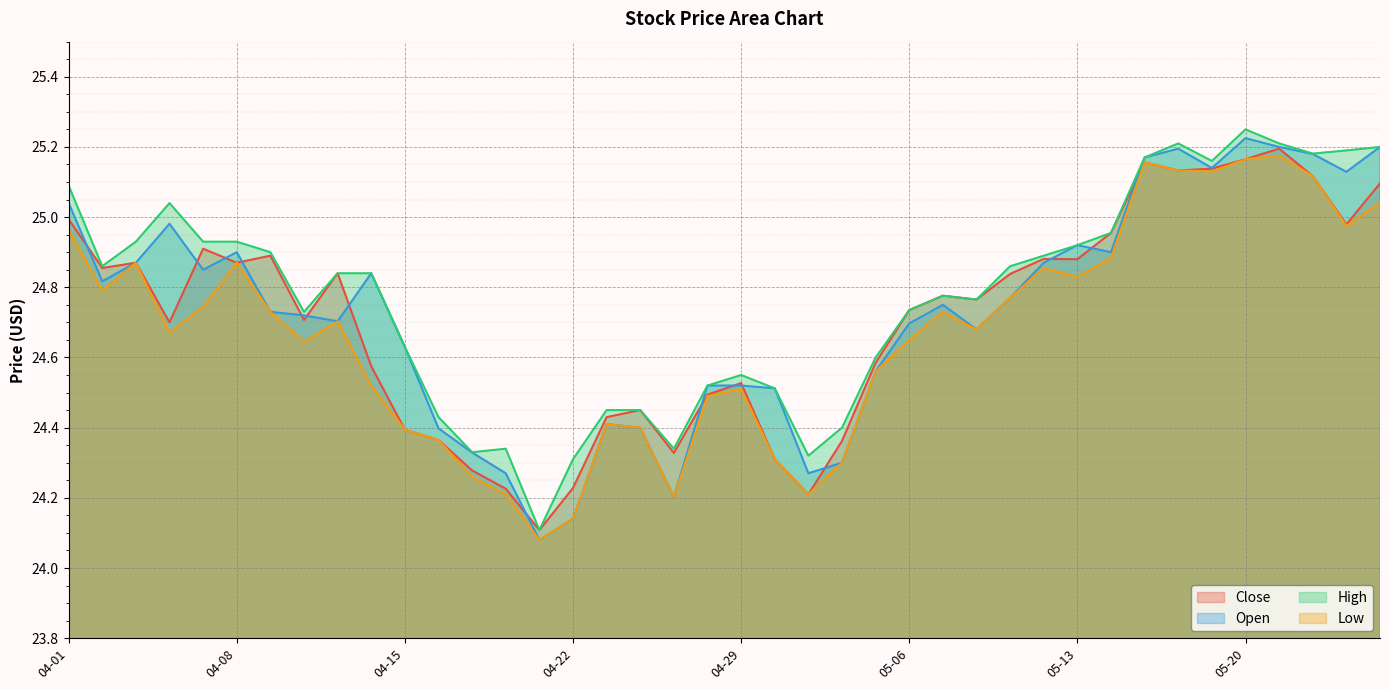

Does the chart display data point markers on the line(s)?

No